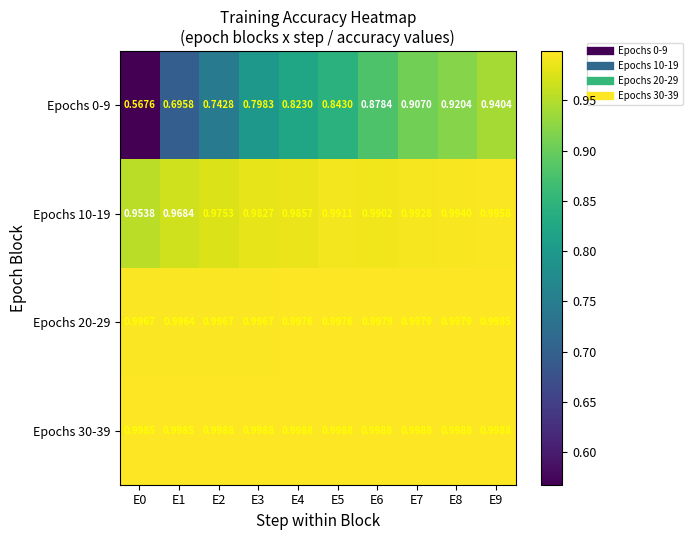

At which category is the sum across all series the highest?

E9